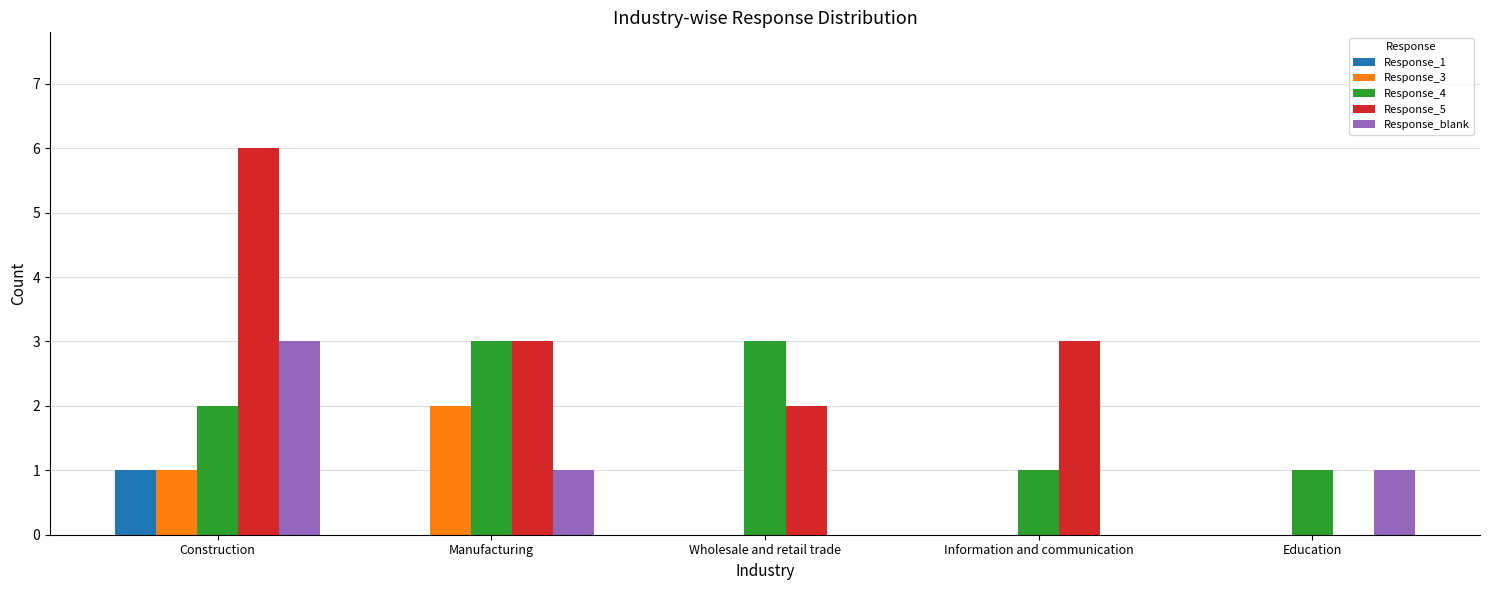

How many groups of bars are there?

5